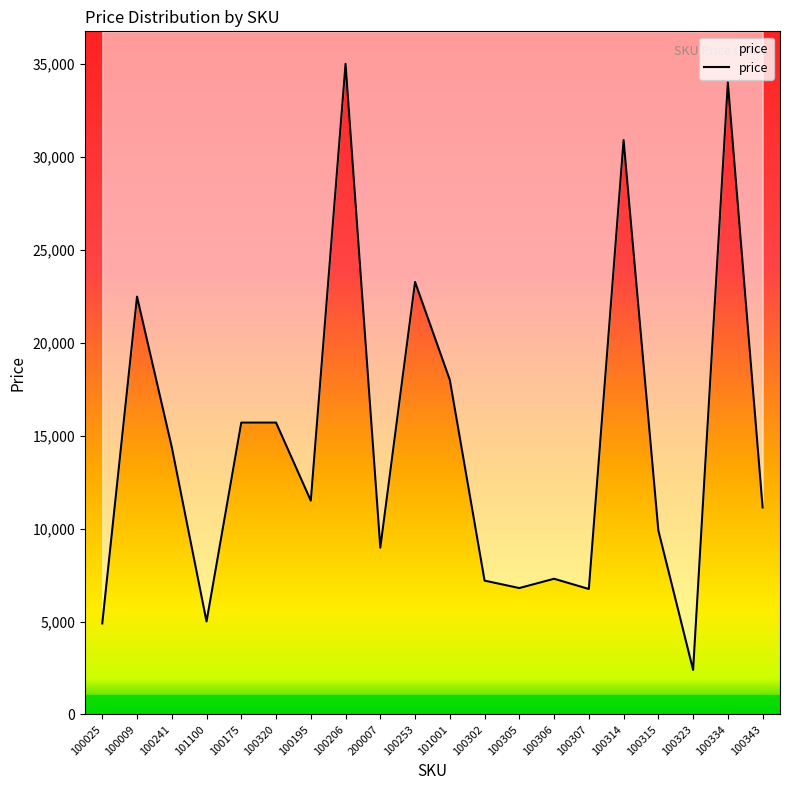

What is the average value?

14564